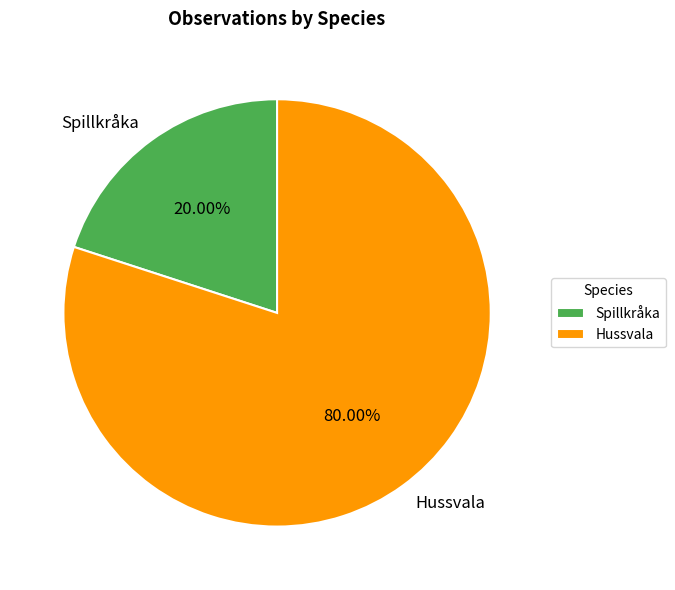

What percentage do Spillkråka and Hussvala together represent?

100.0%